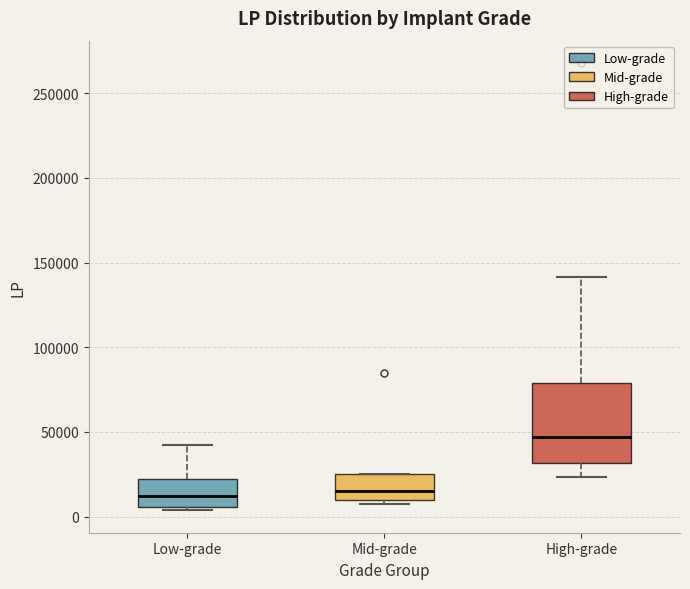

Reading left to right, transcribe this box plot: for each box, give where its median line is, the range the box spans, and where its two whiskers end, as read against the y-axis. The values are not printed on the chart, so give them approximately, as read against the axis.

Low-grade: median 15000, box 5000 to 25000, whiskers 5000 (just below the box's lower edge) to 45000
Mid-grade: median 15000, box 10000 to 25000, whiskers 10000 (just below the box's lower edge) to 25000
High-grade: median 45000, box 30000 to 80000, whiskers 25000 to 140000